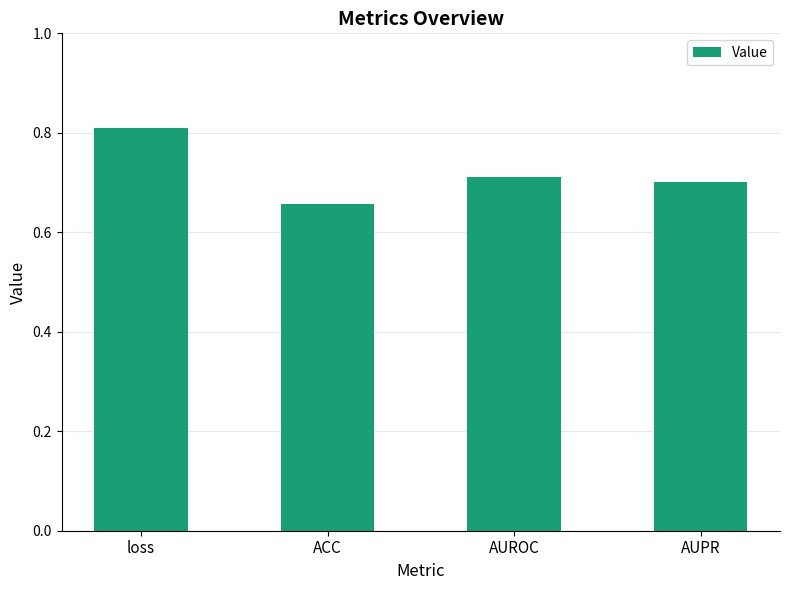

Count the number of data series in this chart.

1